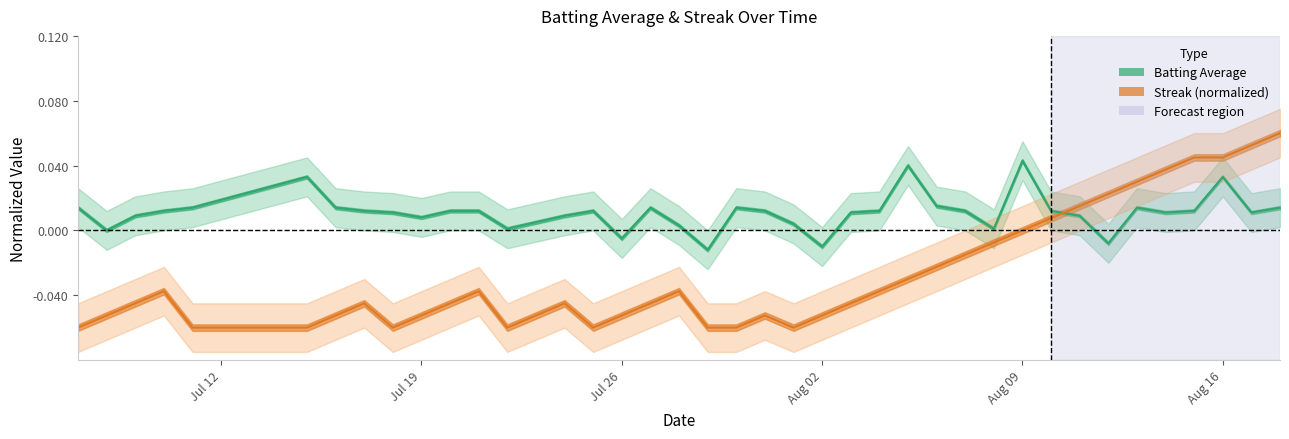

What is the difference between the maximum and second lowest values in the streak series?

0.1